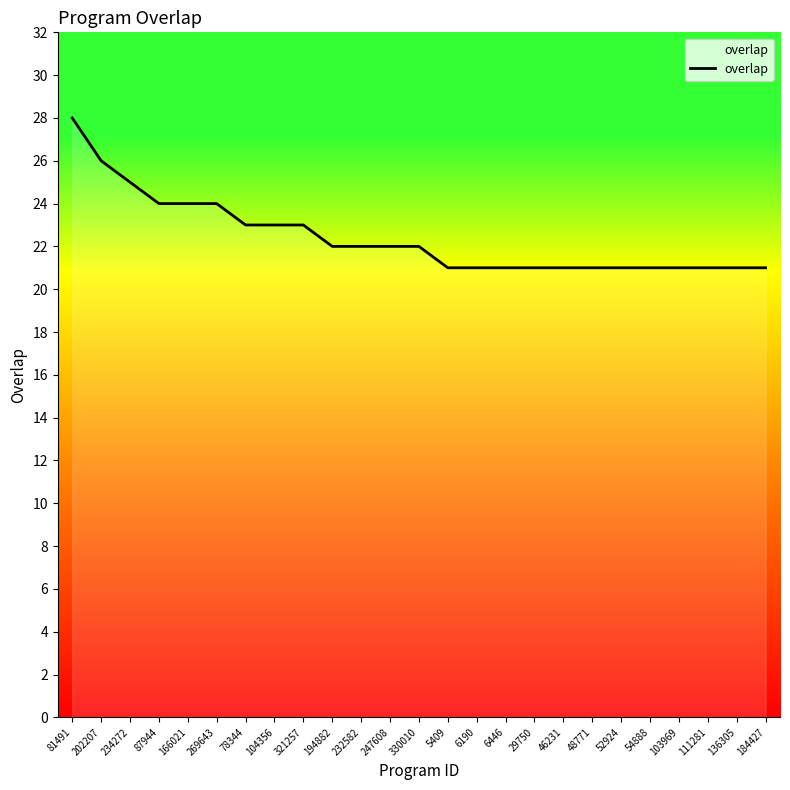

What is the difference between the values at 6446 and 81491?

7